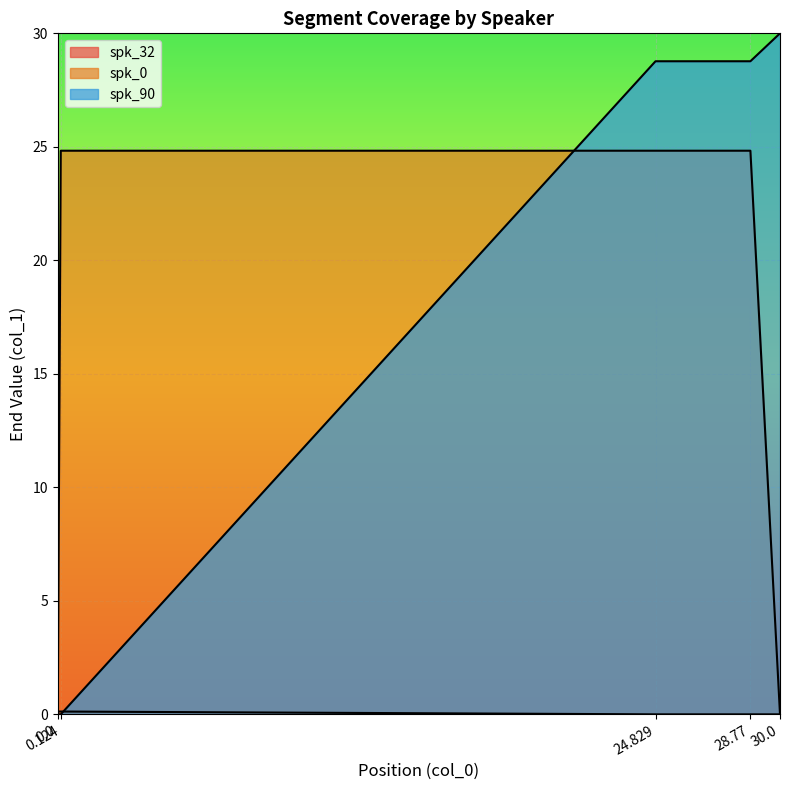

How many lines are shown in the chart?

3